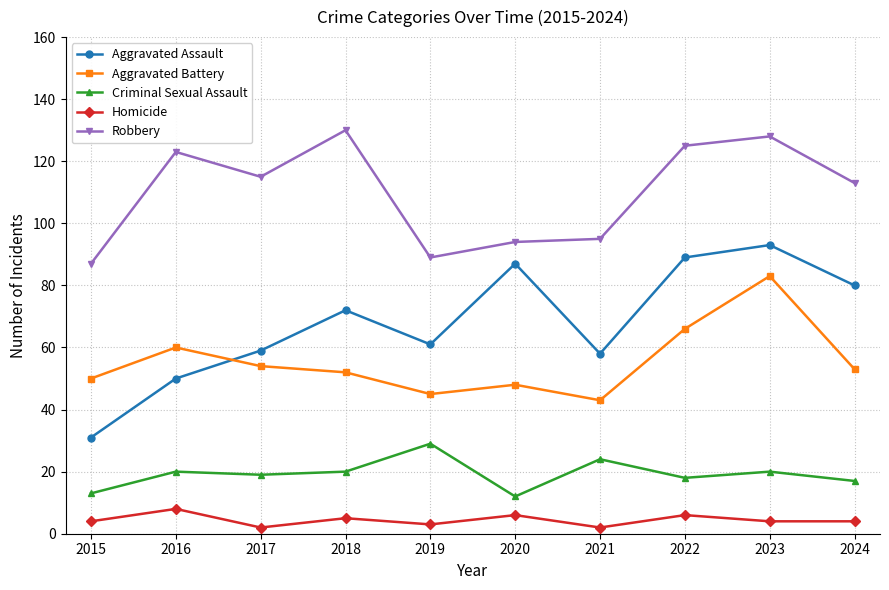

Read the Aggravated Assault value at 2024, to the nearest 5.

80